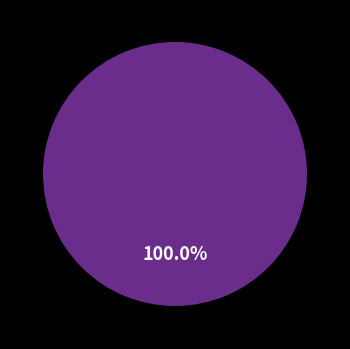

To the nearest percent, what is the combined percentage of OK and NG?

100%